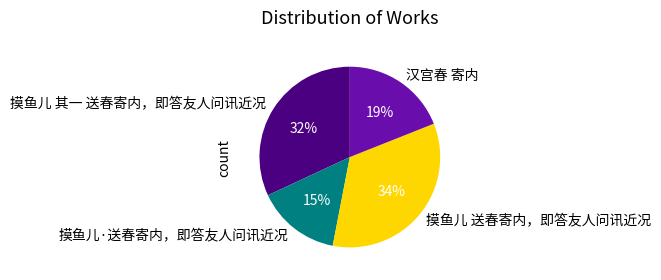

Count the number of slices in the pie.

4